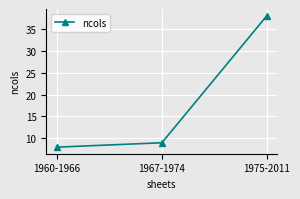

What is the change in value from 1960-1966 to 1975-2011?

+30